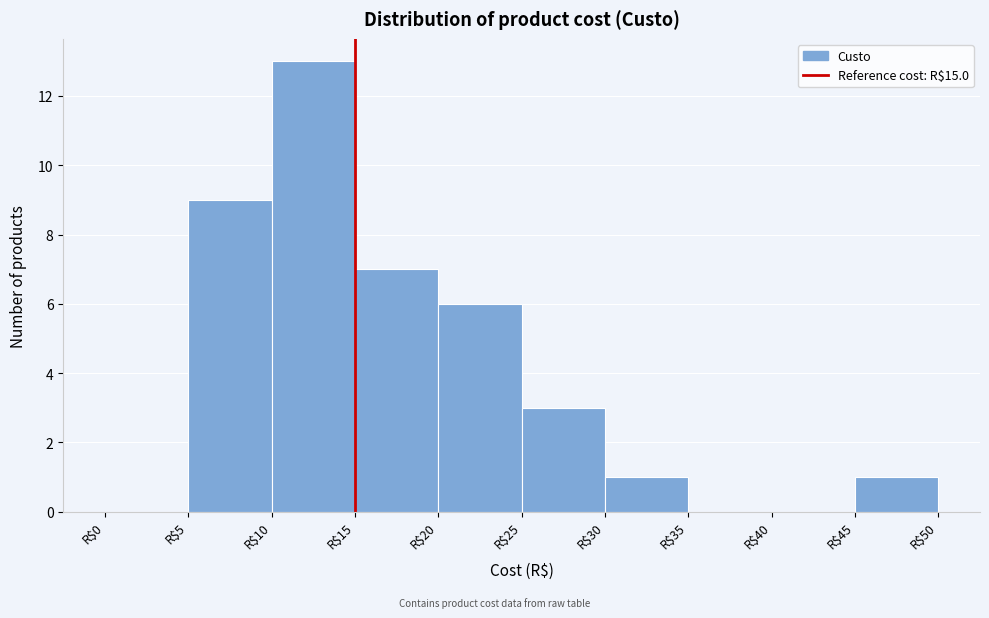

What is the height of the bar covering 15 to 20 on the x-axis? The values are not printed on the chart, so give them approximately, as read against the axis.

7